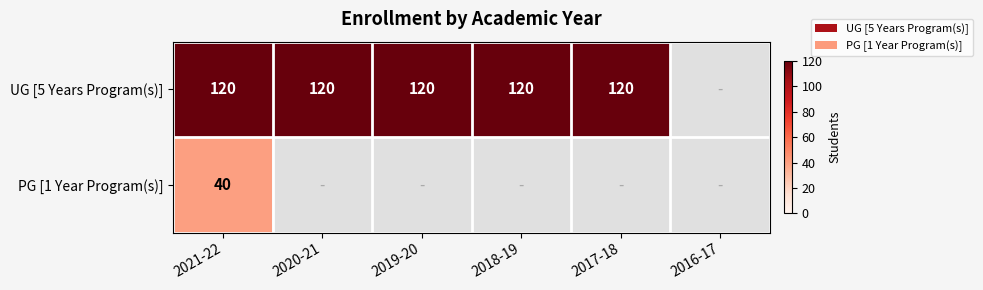

Rank the series at 2021-22 from highest to lowest value.

UG [5 Years Program(s)], PG [1 Year Program(s)]